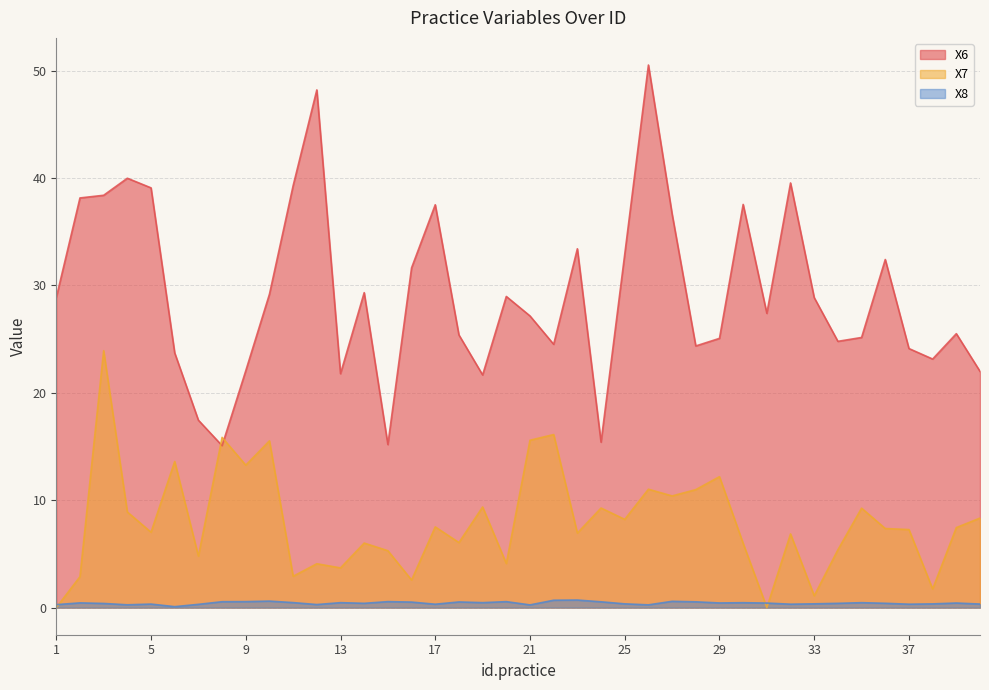

What is the difference between the highest and lowest values at 14?

28.9